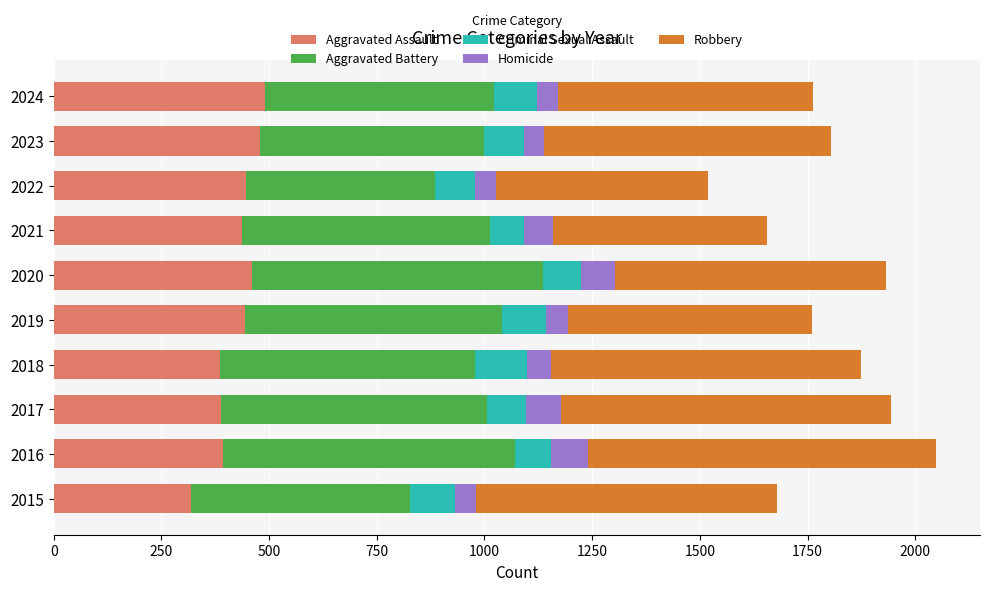

What is the total value across all series at 2015?

1680